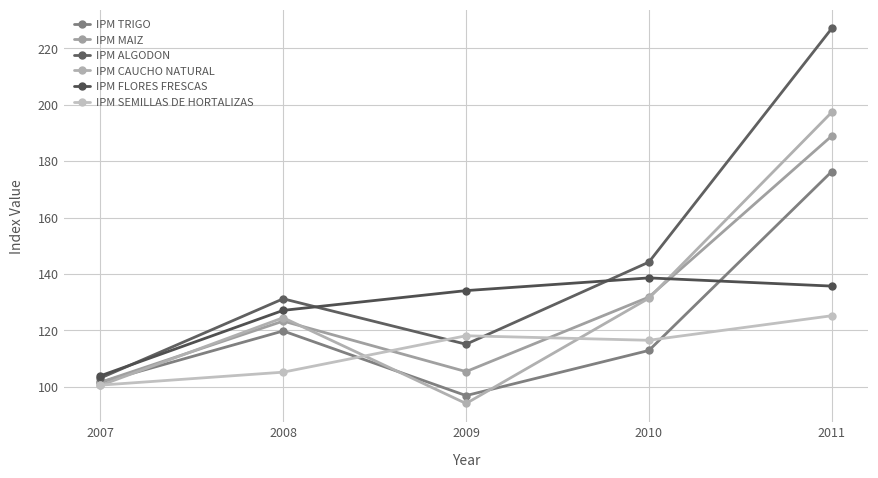

Which series changed the most between 2007 and 2008?

IPM ALGODON